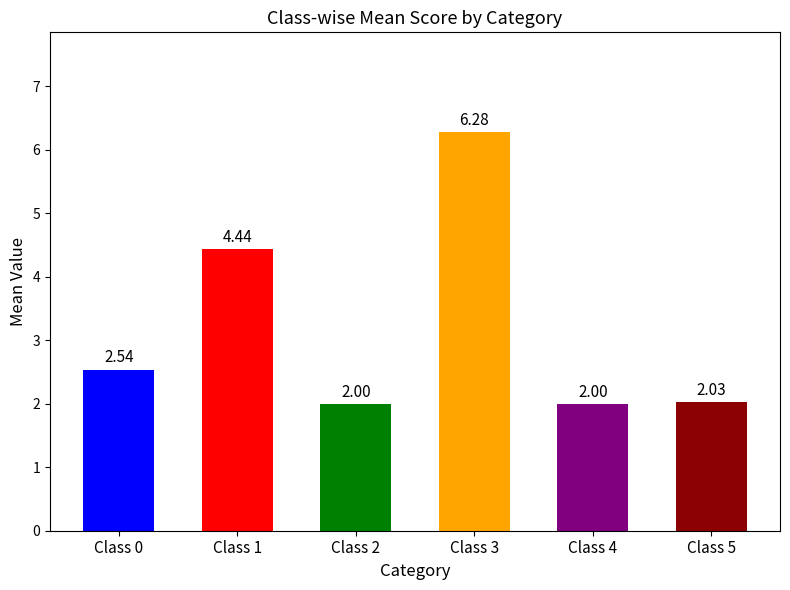

How many distinct data groups are displayed?

1